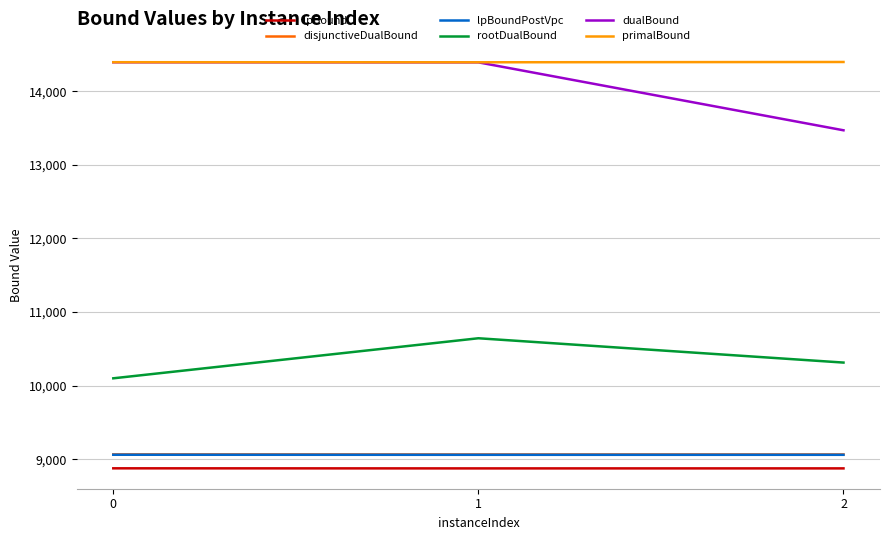

Does the chart display data point markers on the line(s)?

No